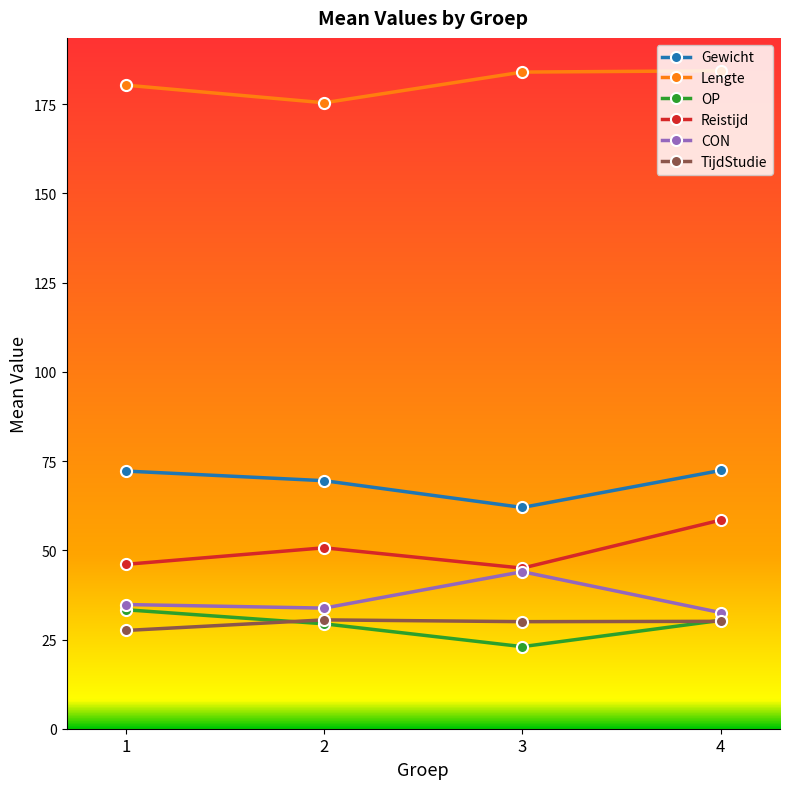

How many lines are shown in the chart?

6